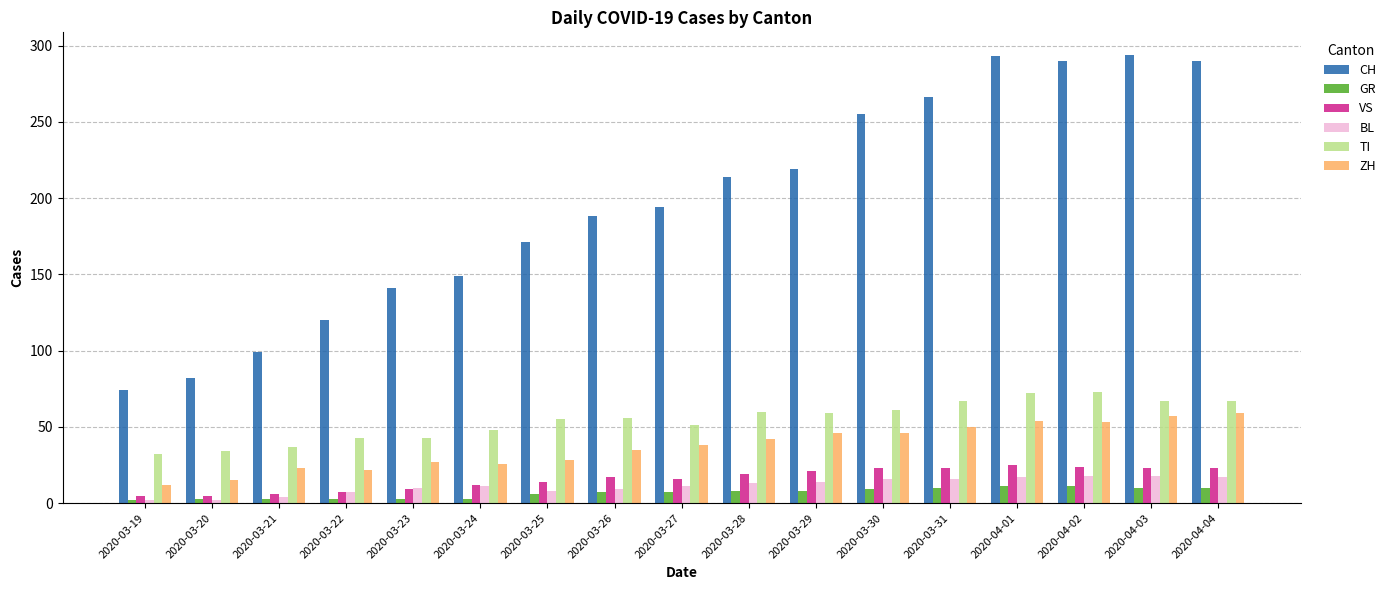

What is the label of the 7th bar from the left?

2020-03-25